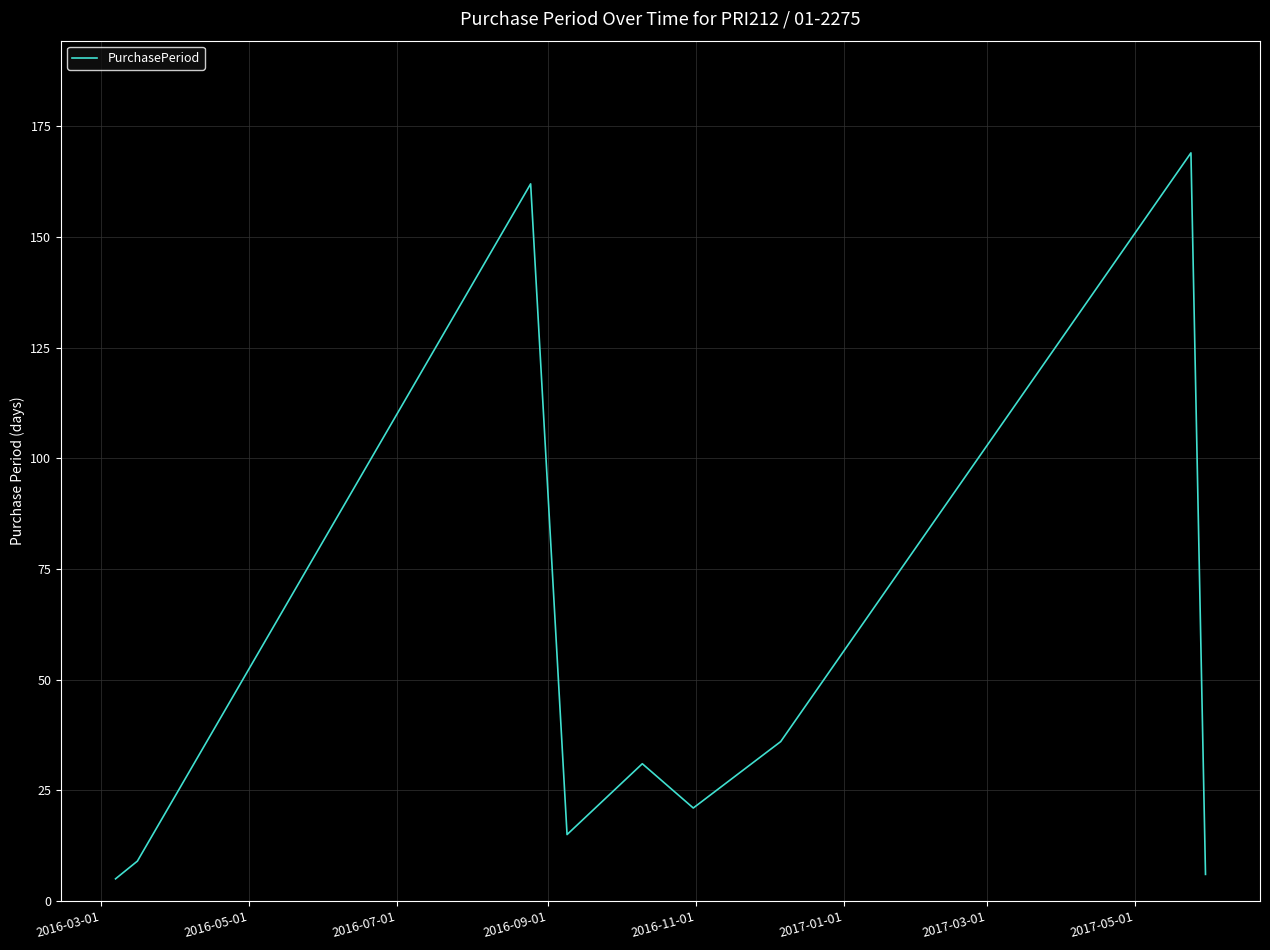

What is the maximum value shown in the chart?

169